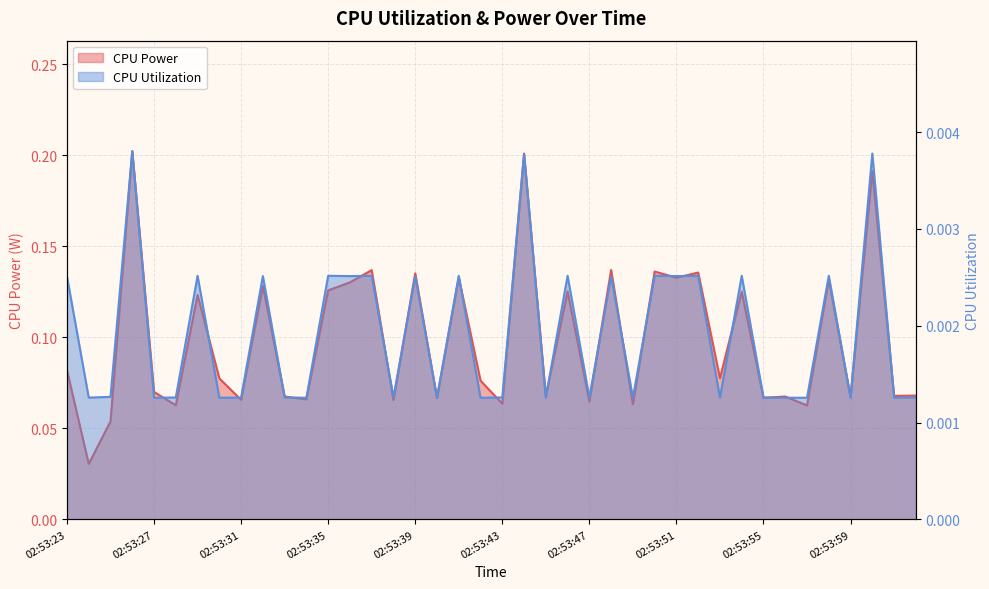

At which category does CPU Power reach its first local valley?

02:53:24